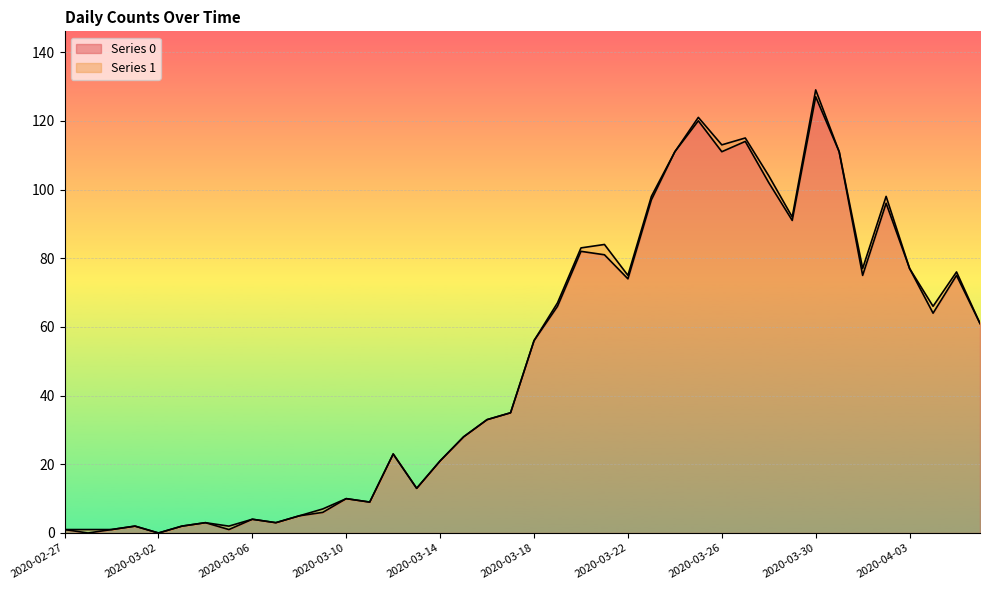

At which label is the value closest to 63?

2020-04-04